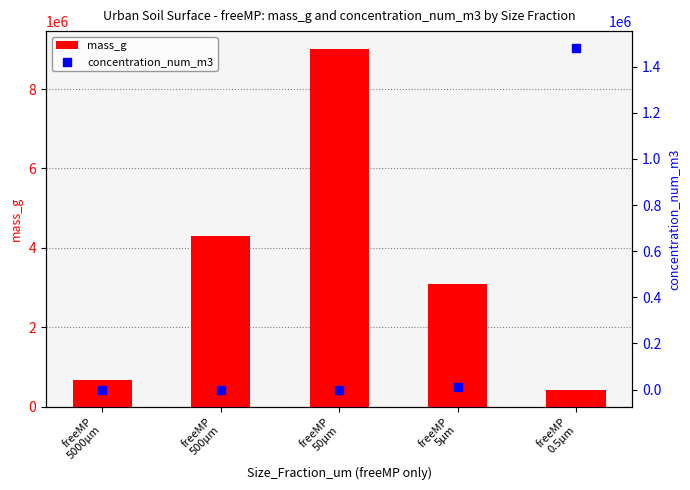

Which series has the largest total across all categories?

mass_g